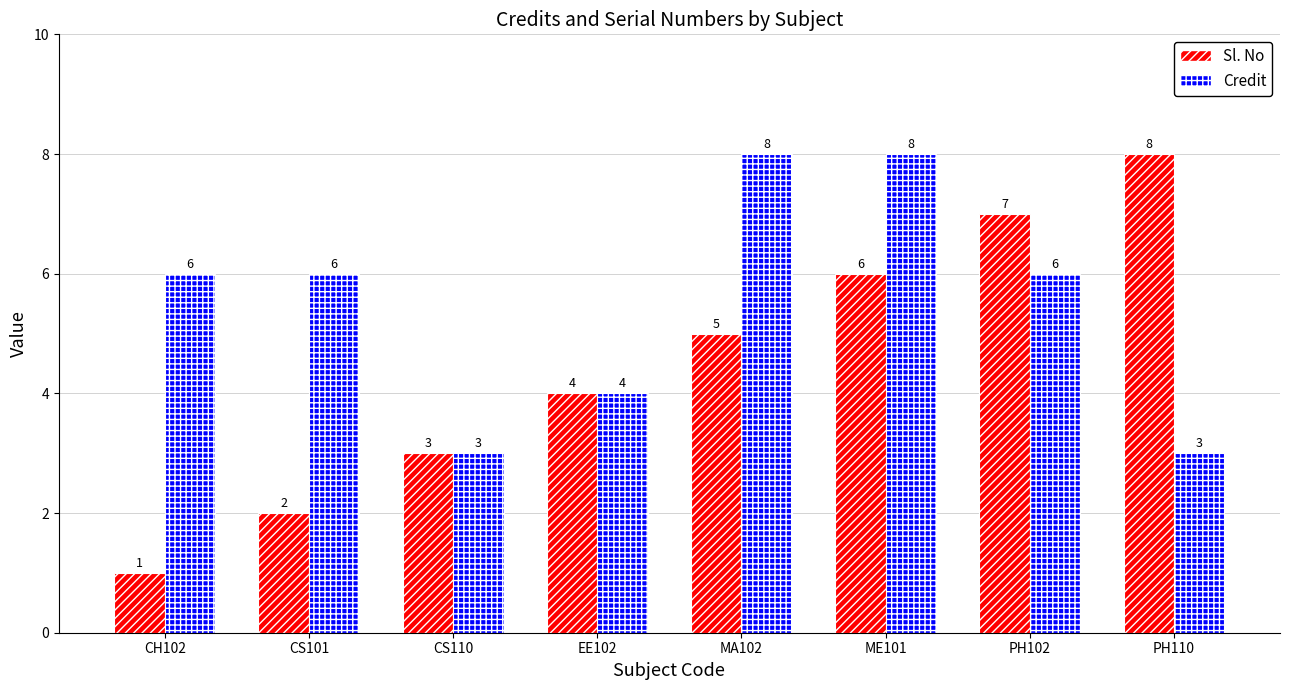

What is the greatest value displayed?

8